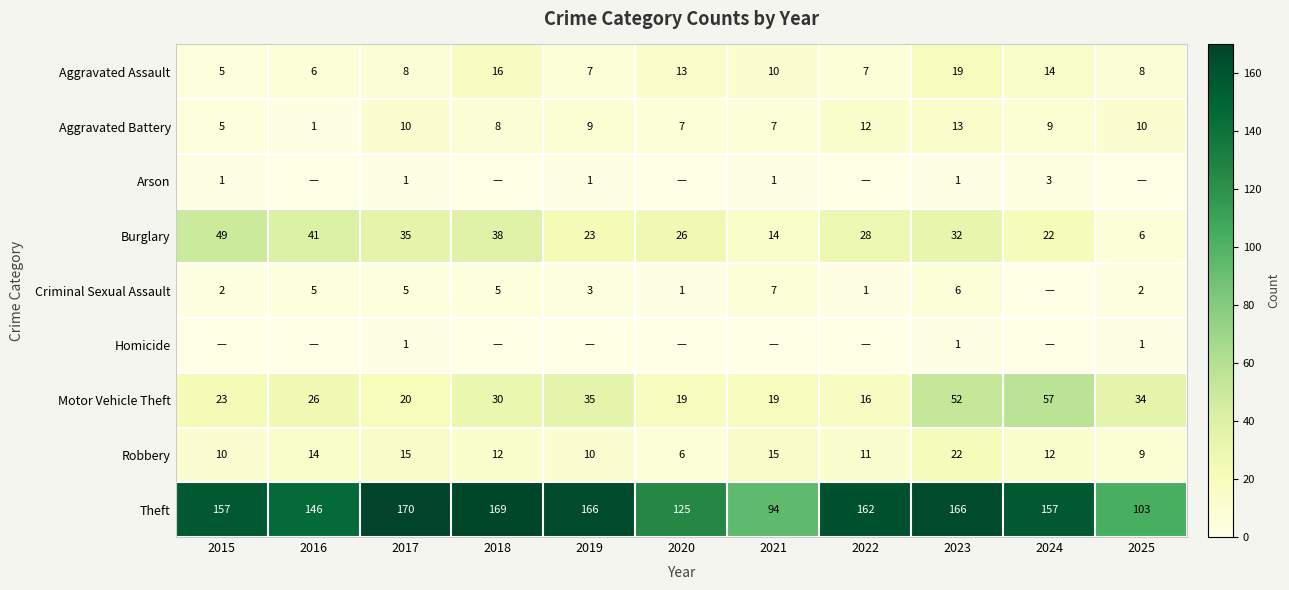

At how many categories does at least one series exceed 102?

10